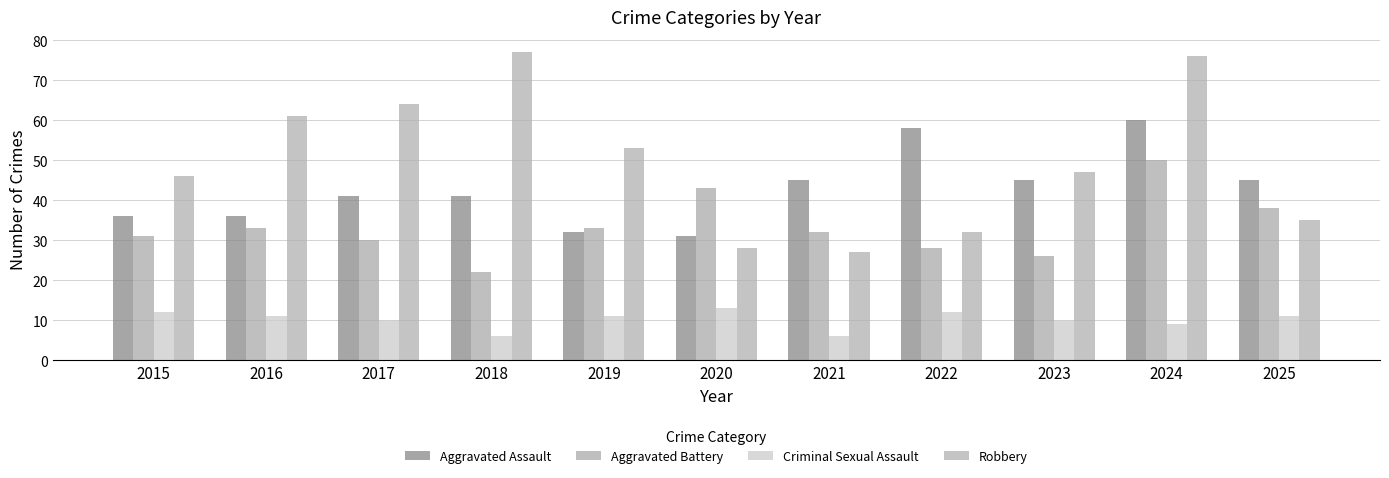

Reading left to right, extract all data points from this chart.

Aggravated Assault: 2015=36	2016=36	2017=41	2018=41	2019=32	2020=31	2021=45	2022=58	2023=45	2024=60	2025=45
Aggravated Battery: 2015=31	2016=33	2017=30	2018=22	2019=33	2020=43	2021=32	2022=28	2023=26	2024=50	2025=38
Criminal Sexual Assault: 2015=12	2016=11	2017=10	2018=6	2019=11	2020=13	2021=6	2022=12	2023=10	2024=9	2025=11
Robbery: 2015=46	2016=61	2017=64	2018=77	2019=53	2020=28	2021=27	2022=32	2023=47	2024=76	2025=35